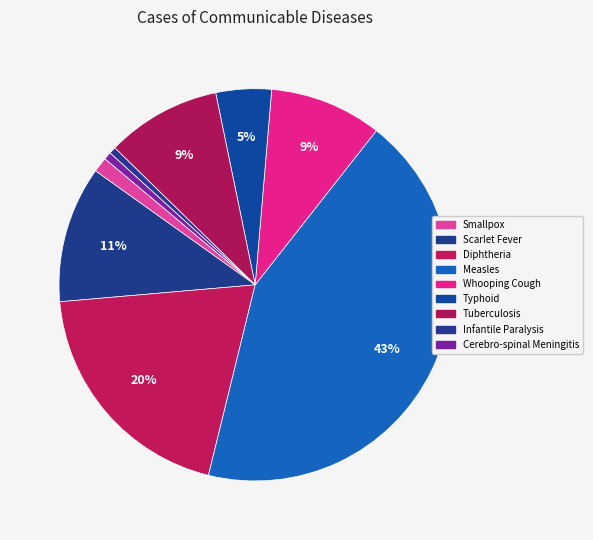

Count the number of slices in the pie.

9